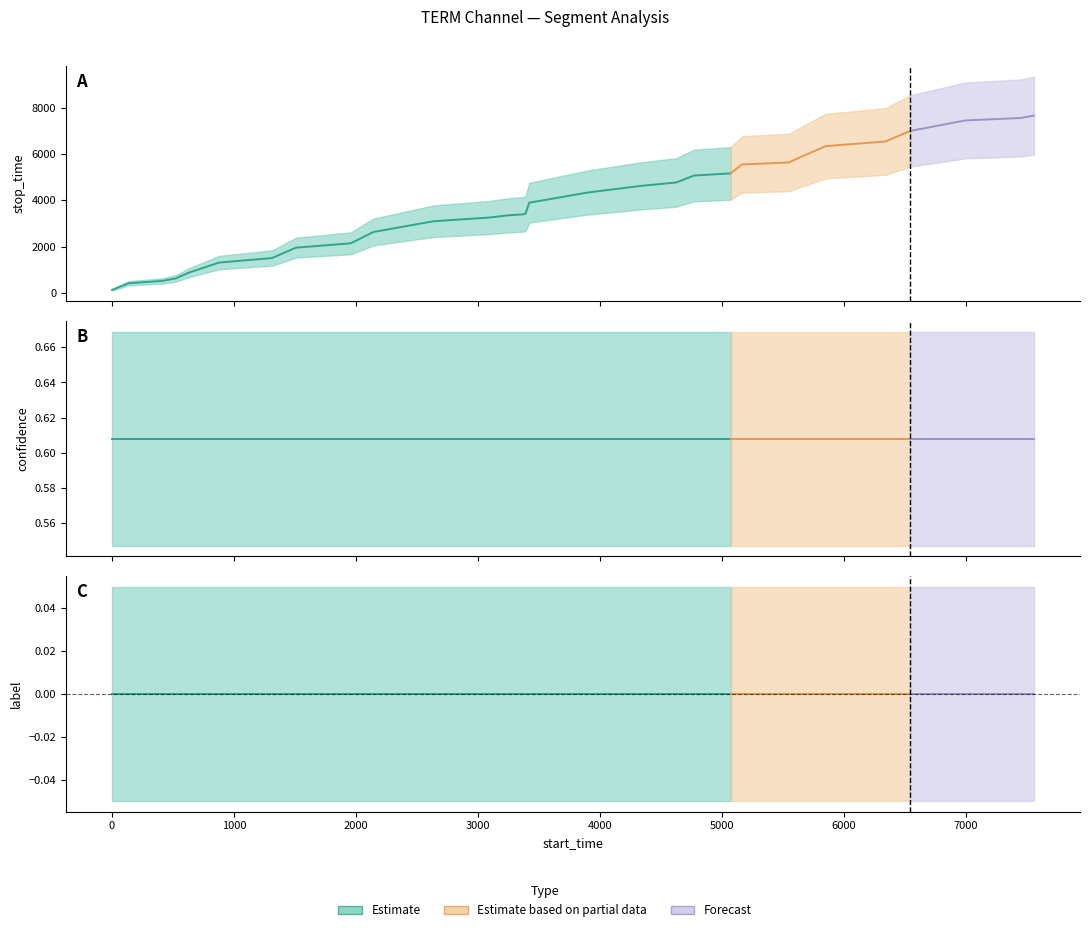

The stop_time series shows 7555.0 at 28. True or false?

True